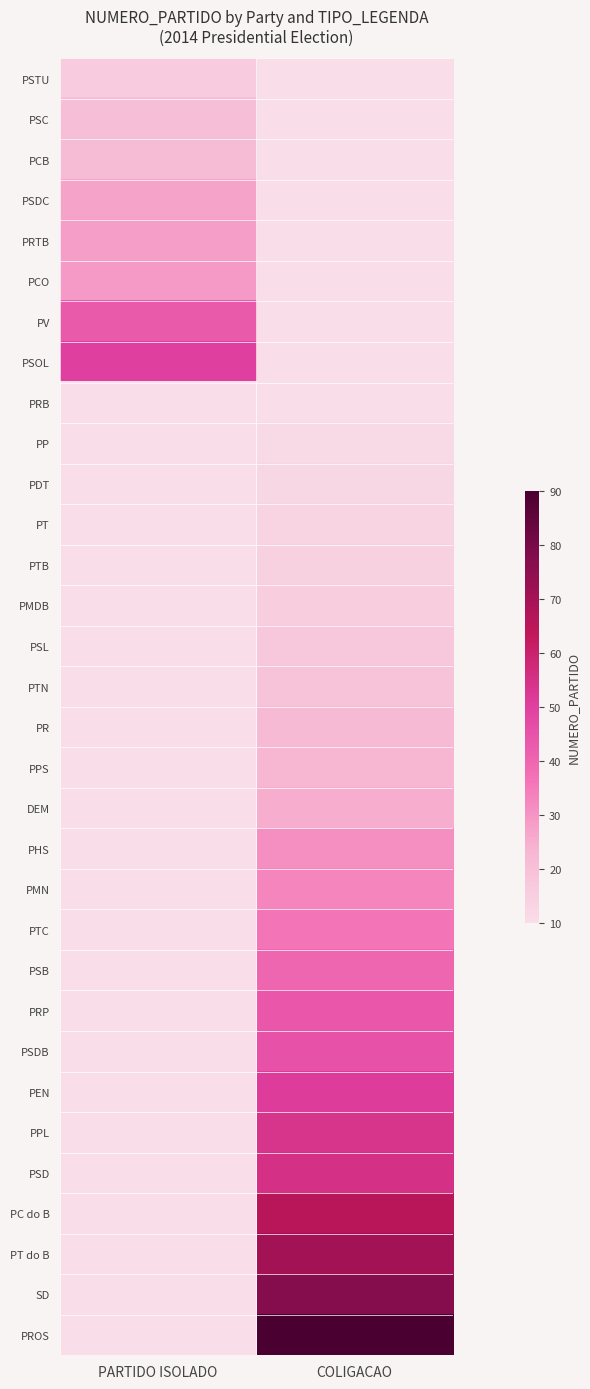

Is the value of PSTU at COLIGACAO greater than the value of PPL at PARTIDO ISOLADO?

No